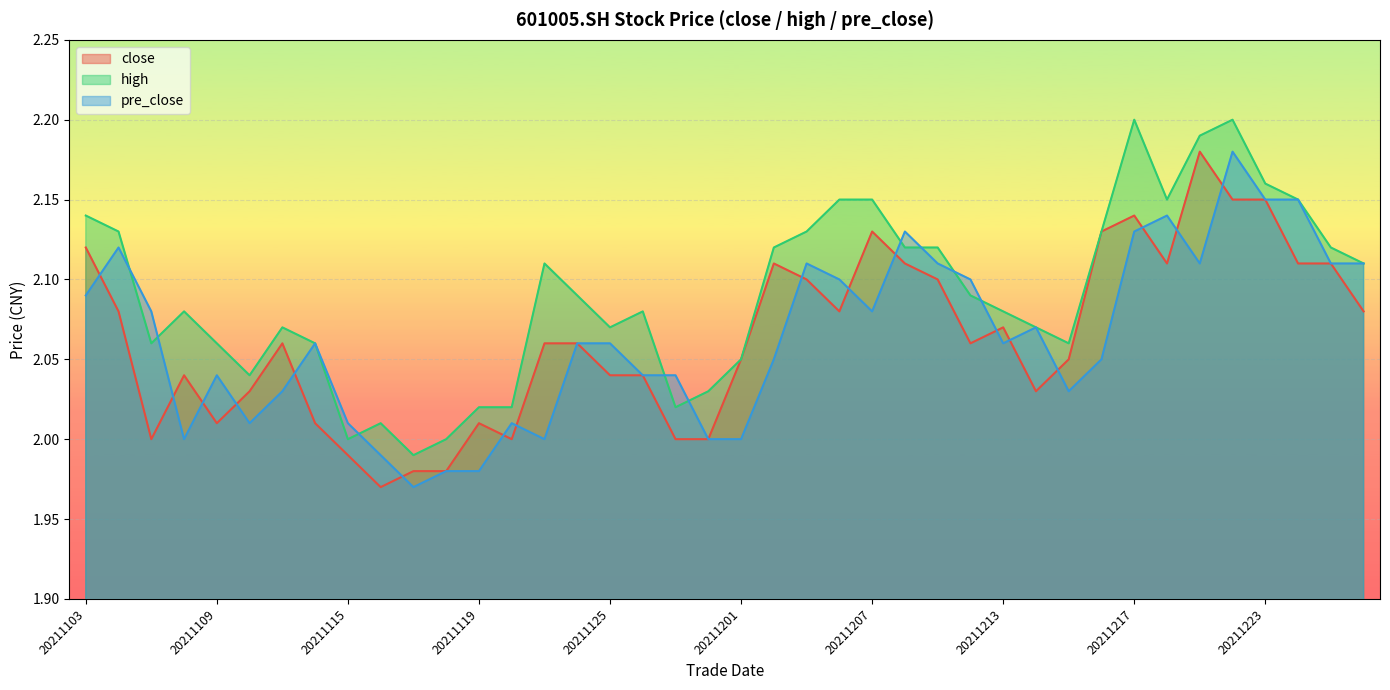

Rank the categories by close value from lowest to highest.

20211116, 20211118, 20211117, 20211115, 20211130, 20211129, 20211122, 20211105, 20211119, 20211112, 20211109, 20211214, 20211110, 20211126, 20211125, 20211108, 20211215, 20211201, 20211210, 20211124, 20211123, 20211111, 20211213, 20211228, 20211206, 20211104, 20211209, 20211203, 20211227, 20211224, 20211220, 20211208, 20211202, 20211103, 20211216, 20211207, 20211217, 20211223, 20211222, 20211221